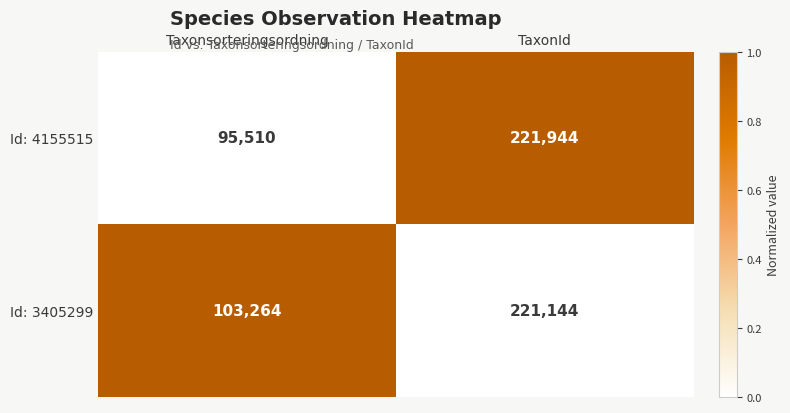

Rank the series at TaxonId from highest to lowest value.

Id: 4155515, Id: 3405299